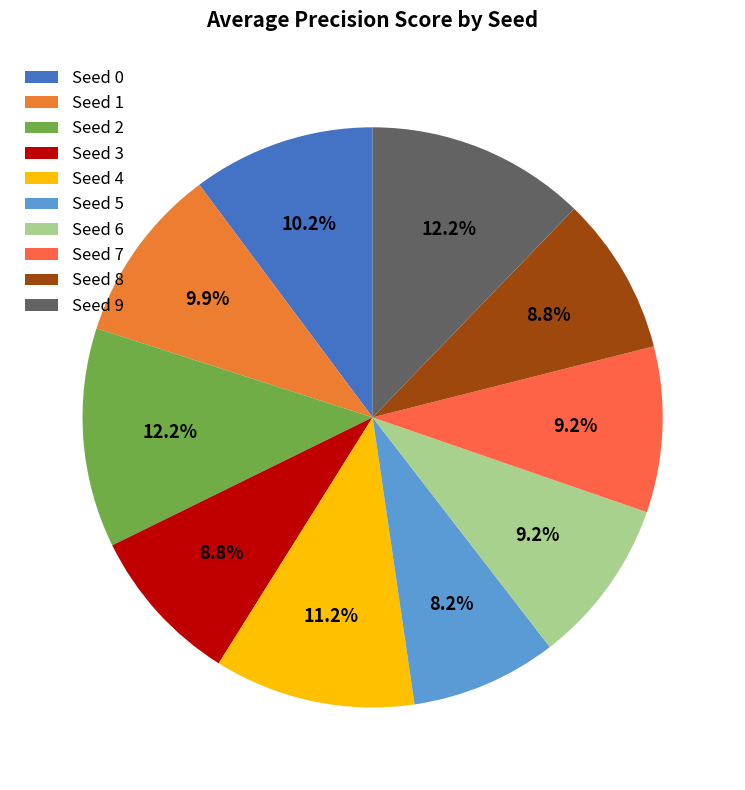

Count the number of slices in the pie.

10